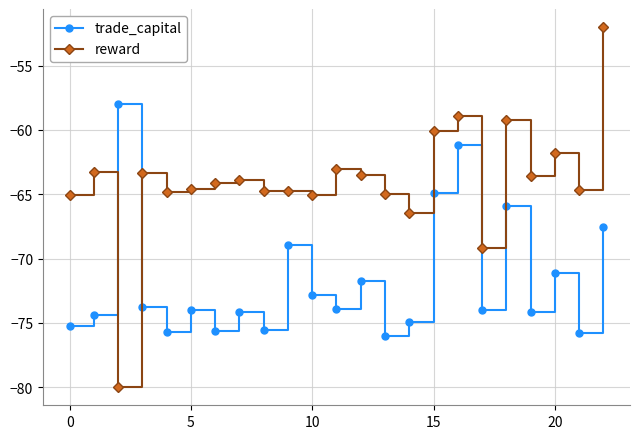

List the series in order of their peak value, lowest first.

trade_capital, reward